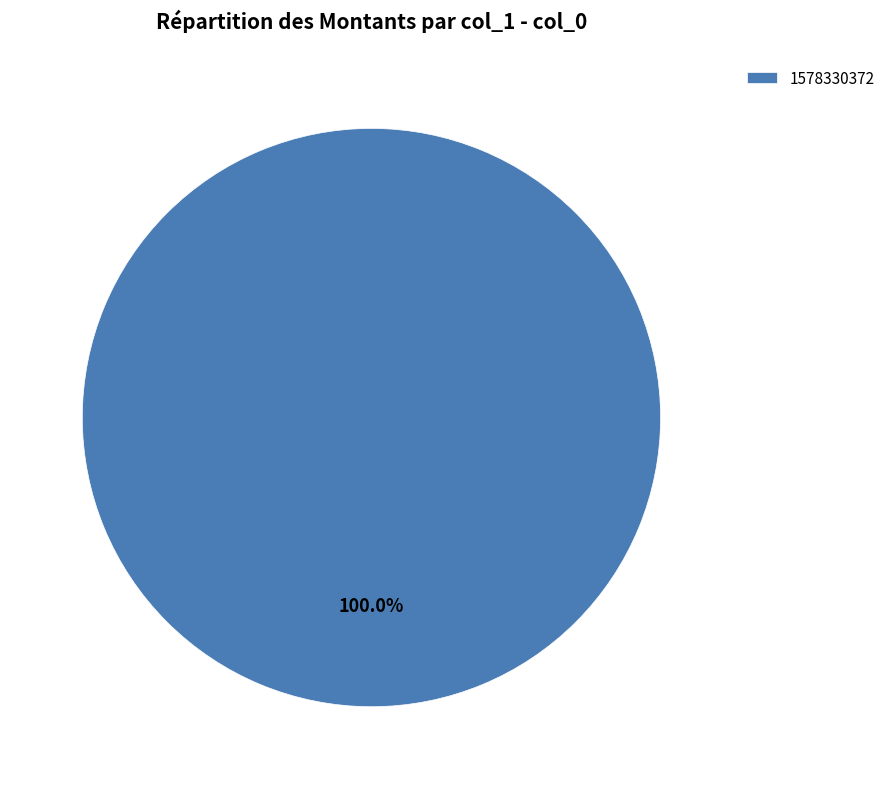

What percentage is the 1578330372 slice, to the nearest percent?

100%